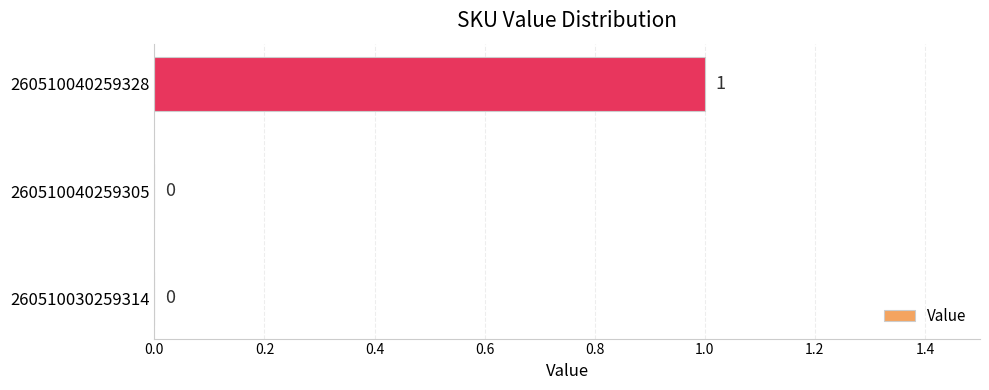

True or false: the data shows 1 at 260510040259305.

False